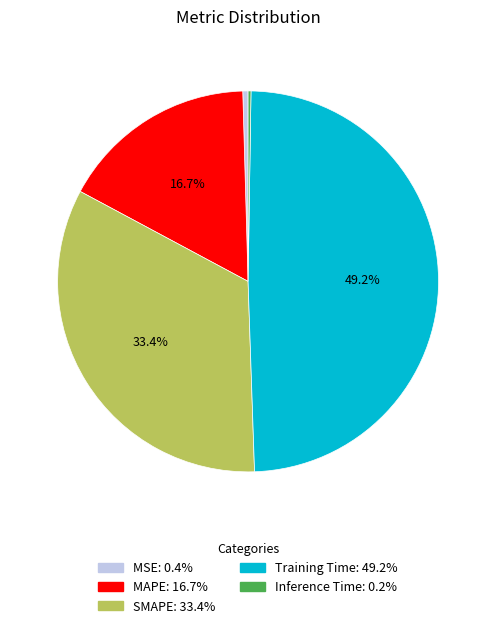

What is the largest slice in the pie chart?

Training Time